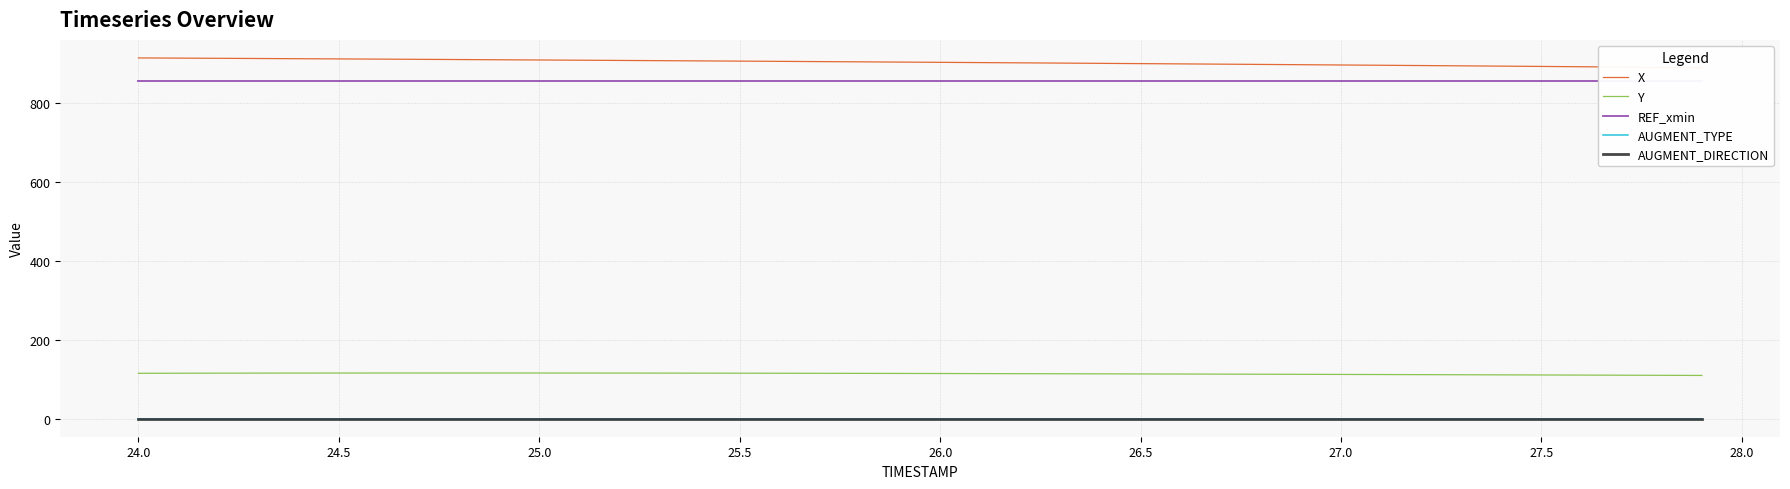

The Y series shows 194.7 at 11. True or false?

False